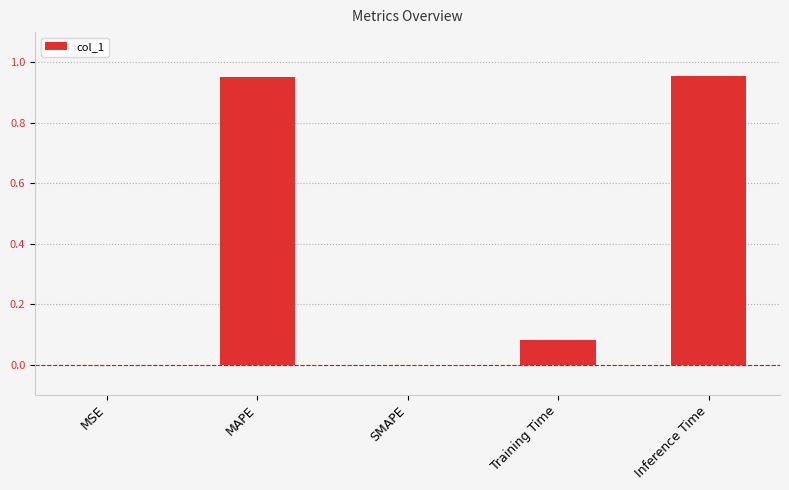

Which has a higher value, MAPE or Training Time?

MAPE